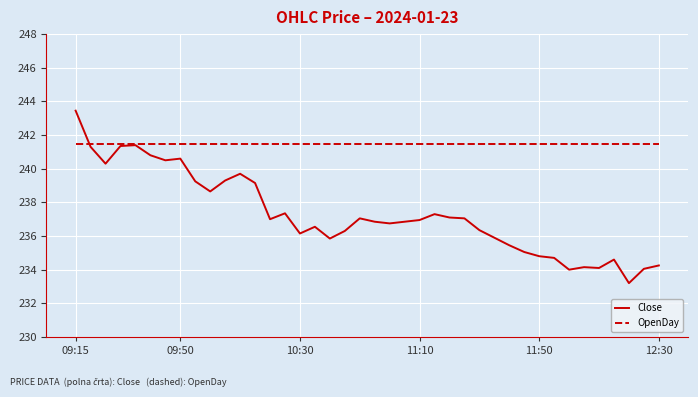

After their last crossing, which series has the higher values: Close or OpenDay?

OpenDay